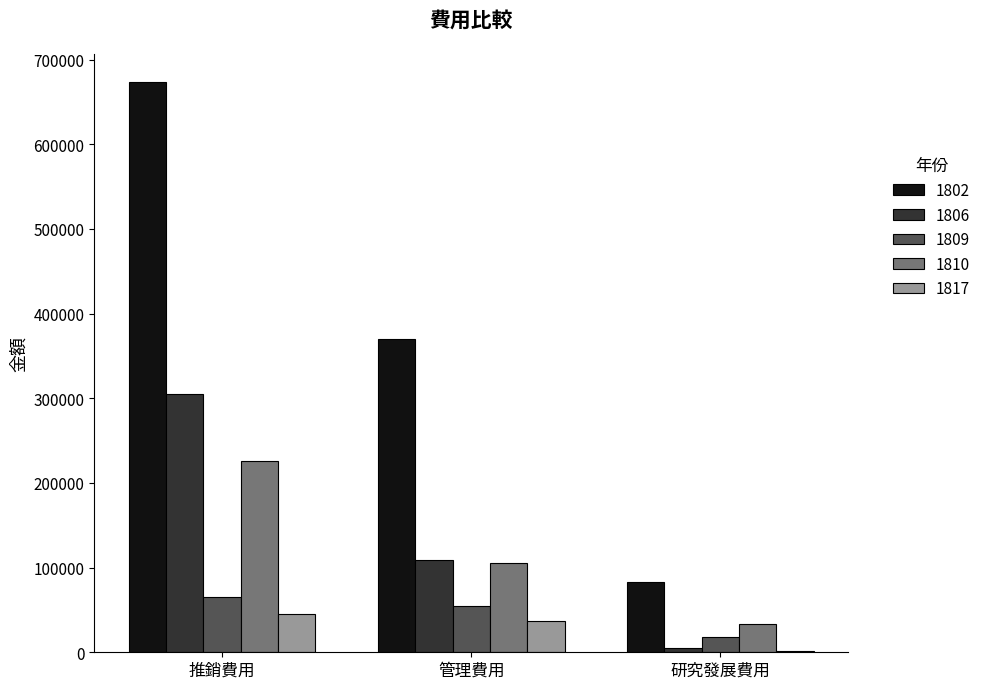

The value of 1810 at 推銷費用 is 399012. True or false?

False